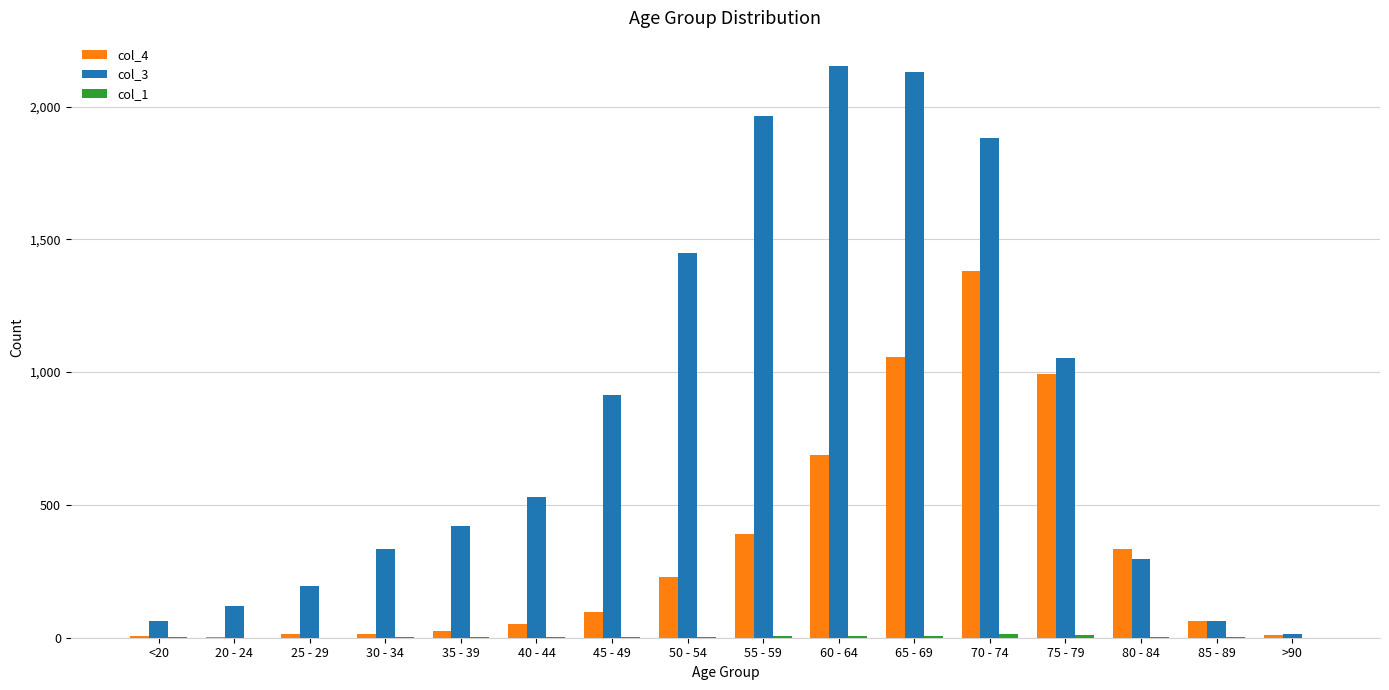

Count the number of categories in the chart.

16